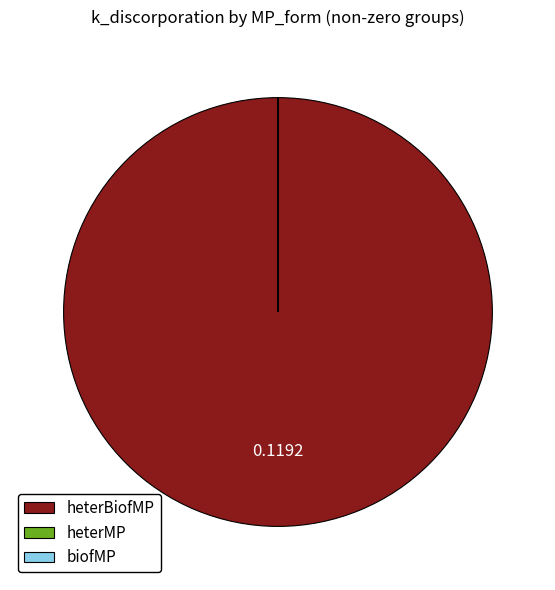

What is the largest slice in the pie chart?

heterBiofMP